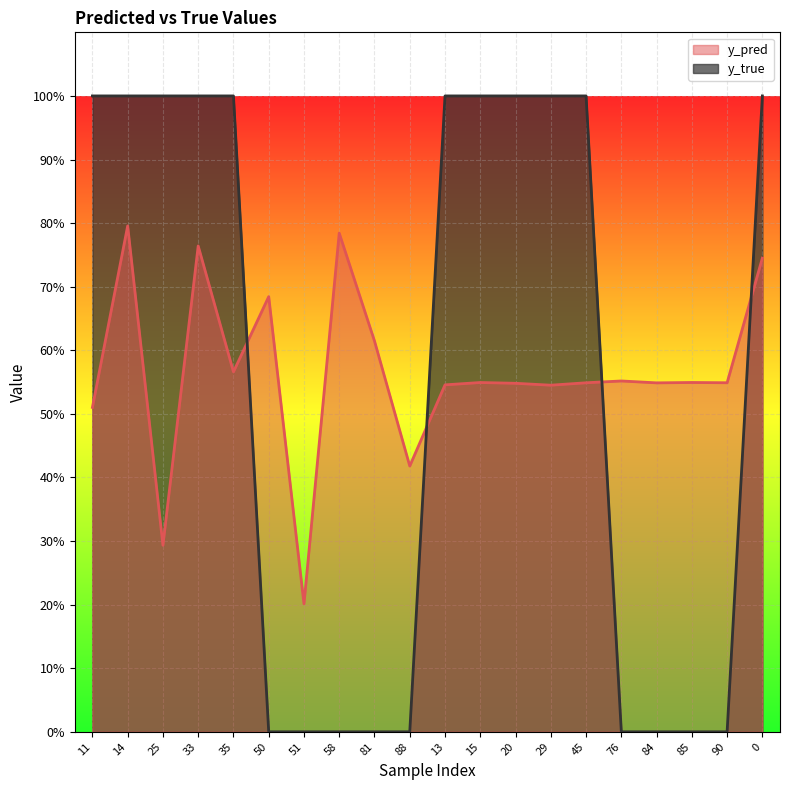

What is the label of the 20th point from the right?

11